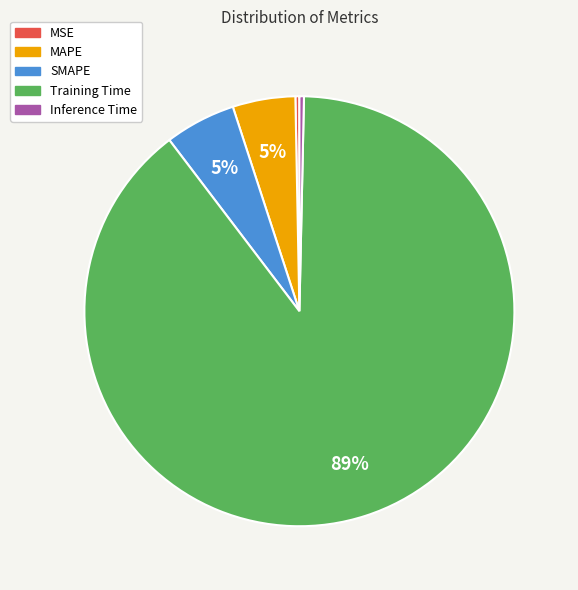

Does any single category account for the majority?

Yes